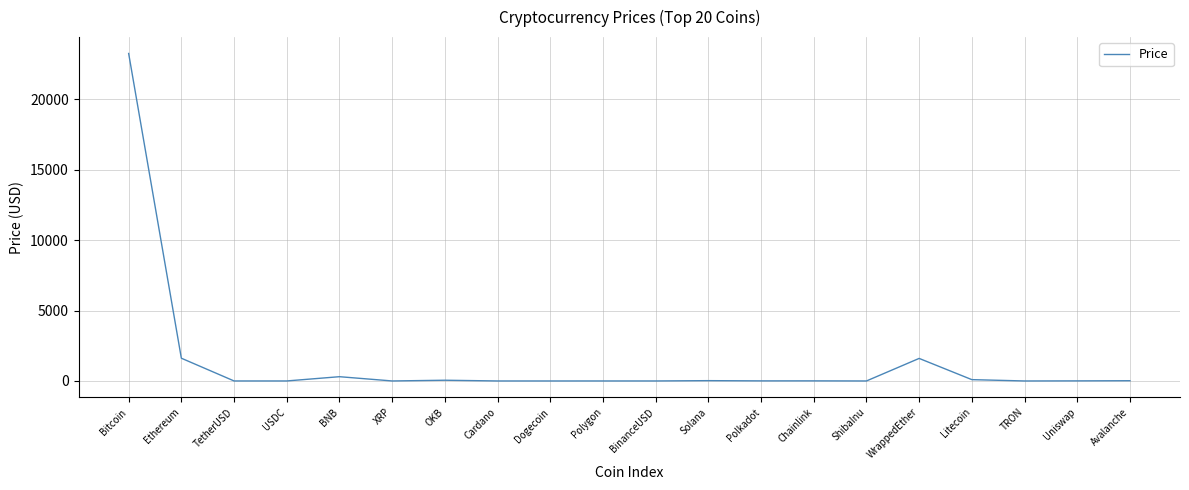

What is the average value?

1348.3